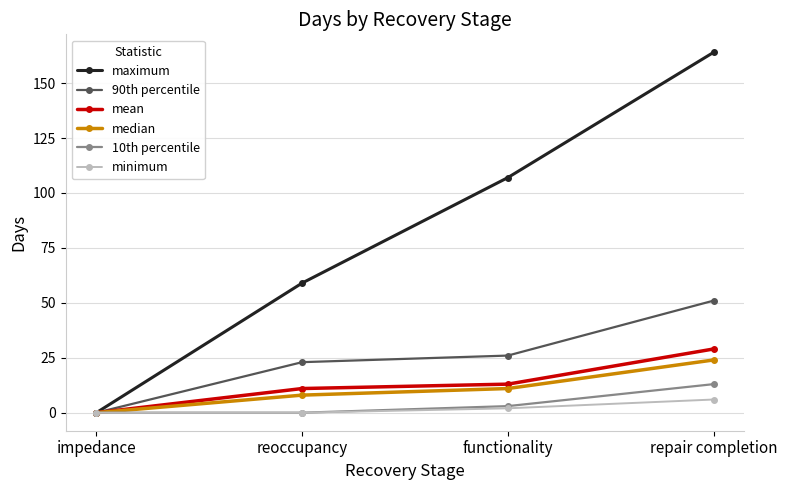

Does the chart have visible grid lines?

Yes